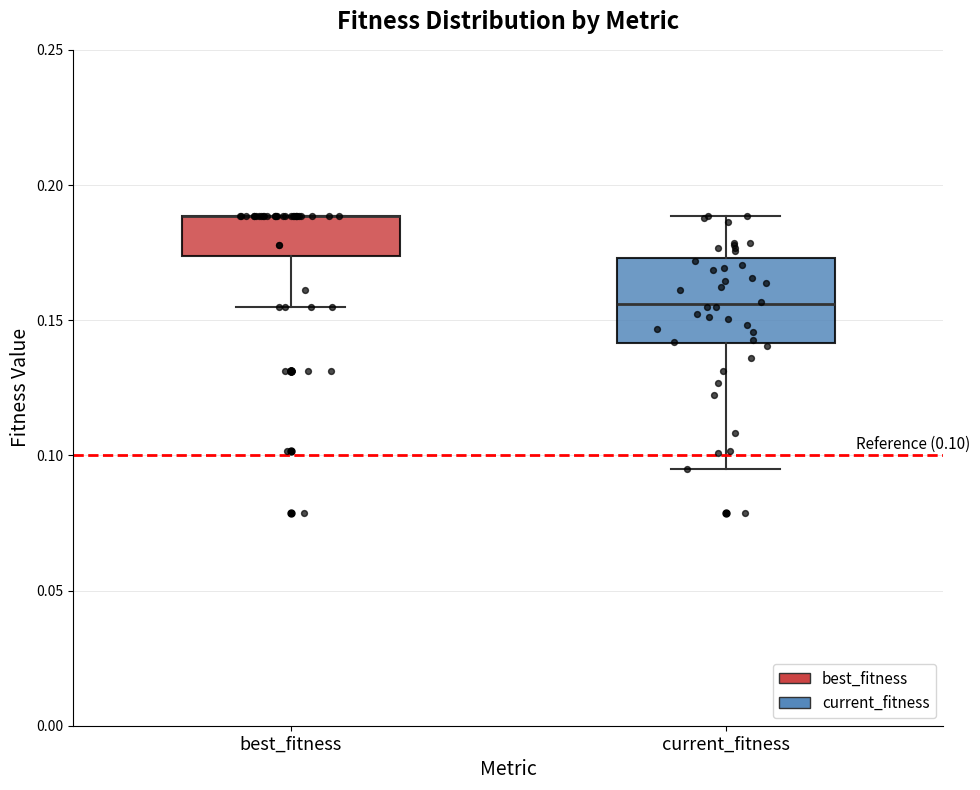

Comparing the boxes themselves (not the whiskers), which one is the tallest?

current_fitness